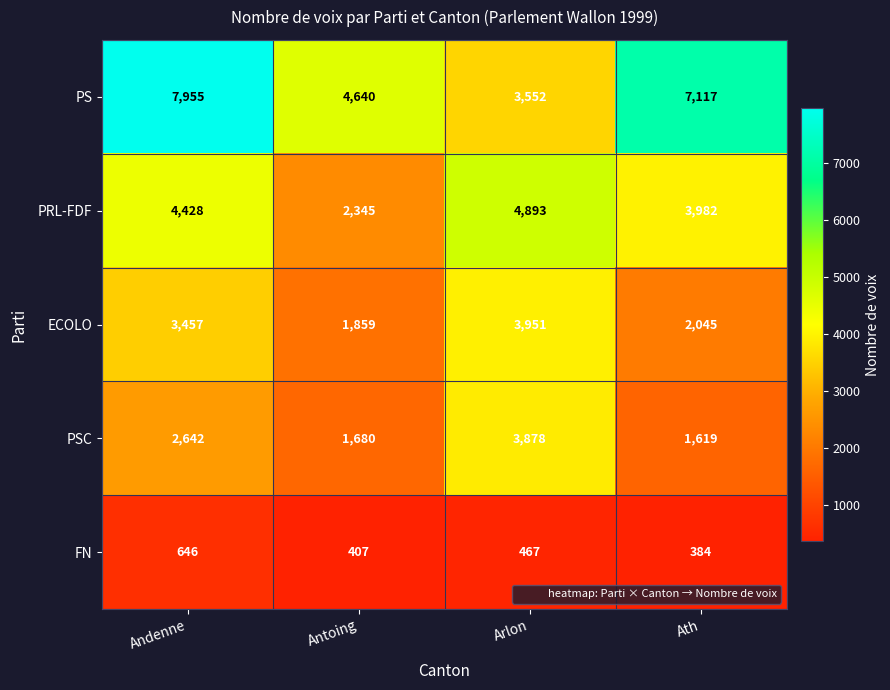

The value of ECOLO at Arlon is 3951. True or false?

True